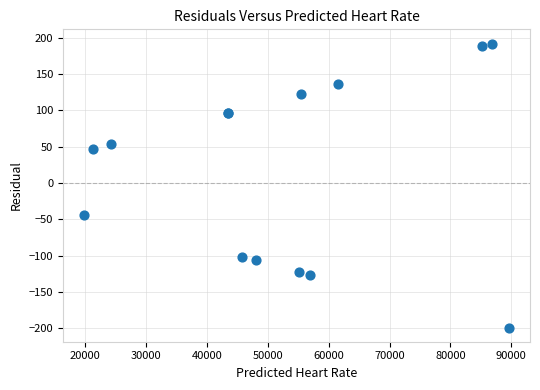

What Y value in the scatter plot is closest to -3?

-44.0